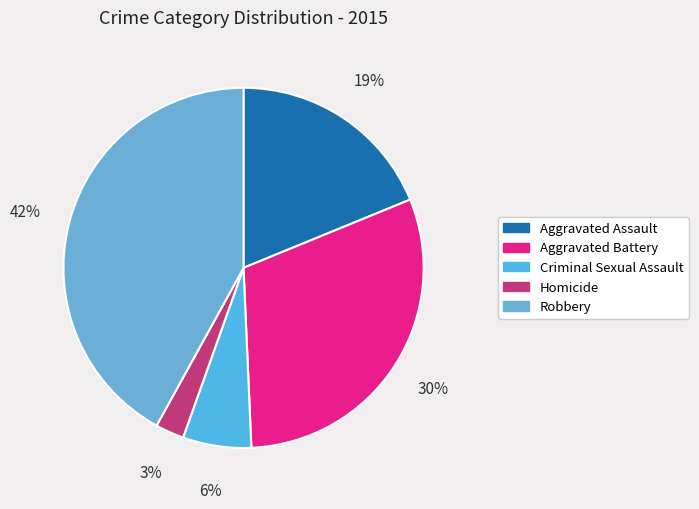

Which slice is the smallest?

Homicide